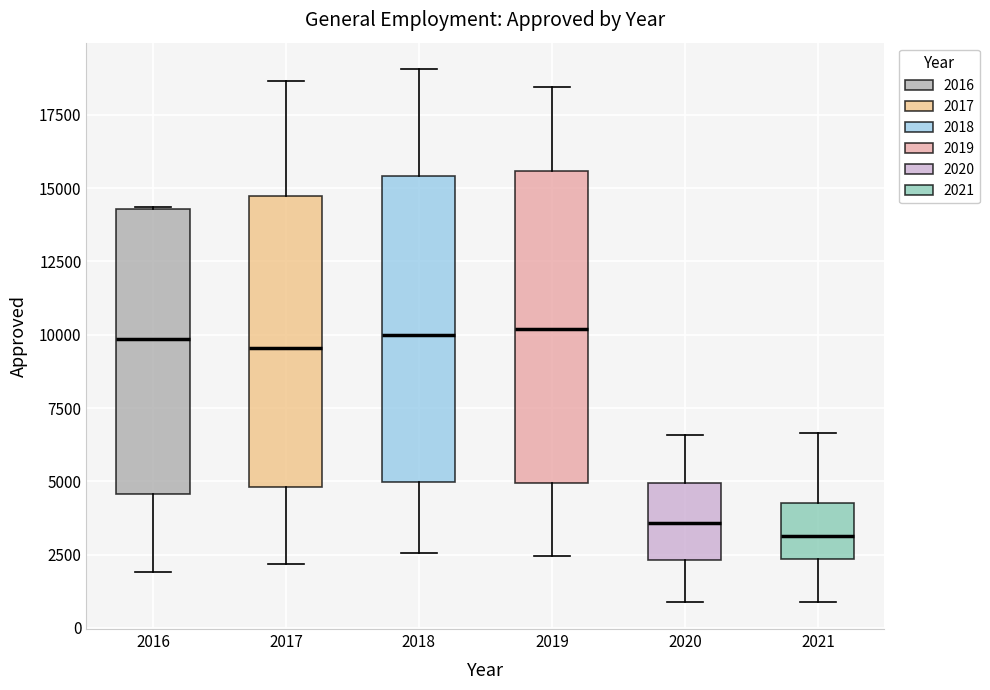

Where is the upper edge of the box at x = 2020 on the y-axis? The values are not printed on the chart, so give them approximately, as read against the axis.

5000